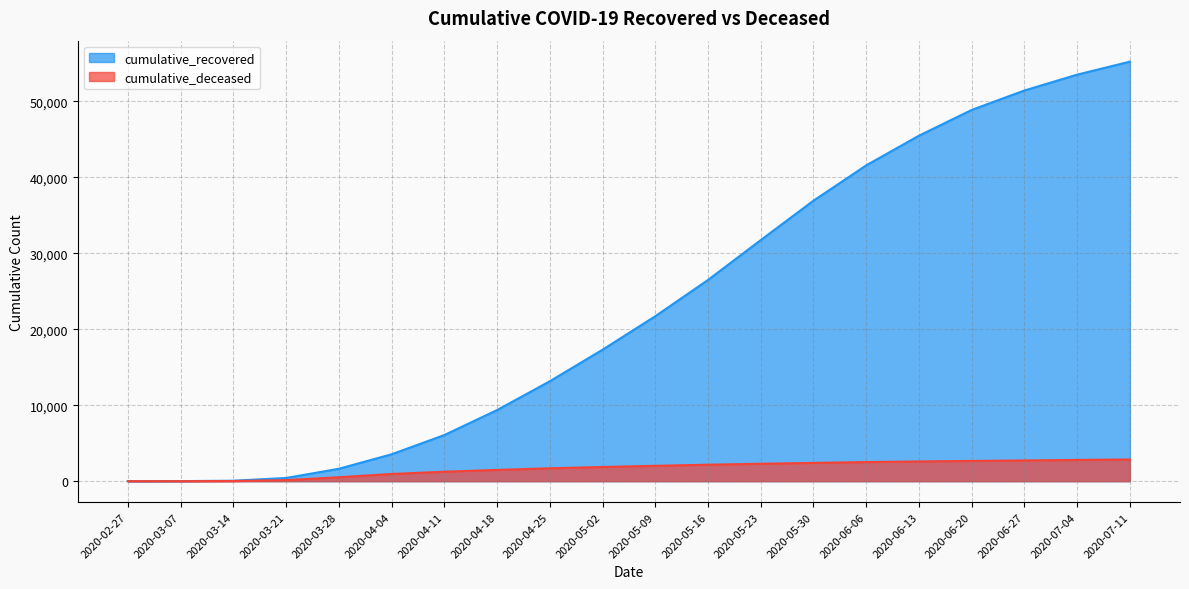

True or false: cumulative_recovered has more than 0 points higher than both neighbors.

False